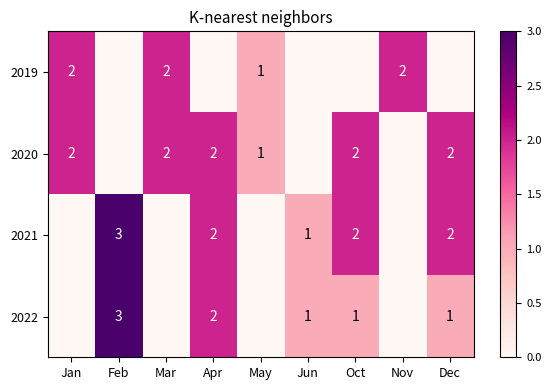

The 2020 series shows 1 at Dec. True or false?

False